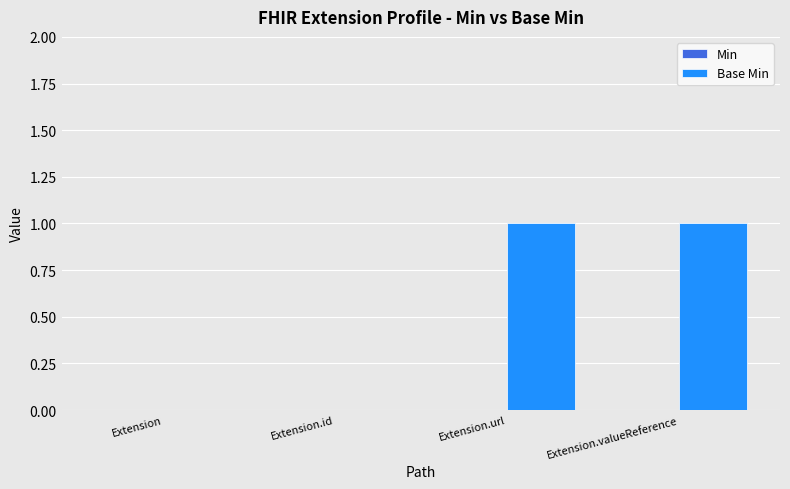

Between Extension.id and Extension.url, which is larger?

Extension.url